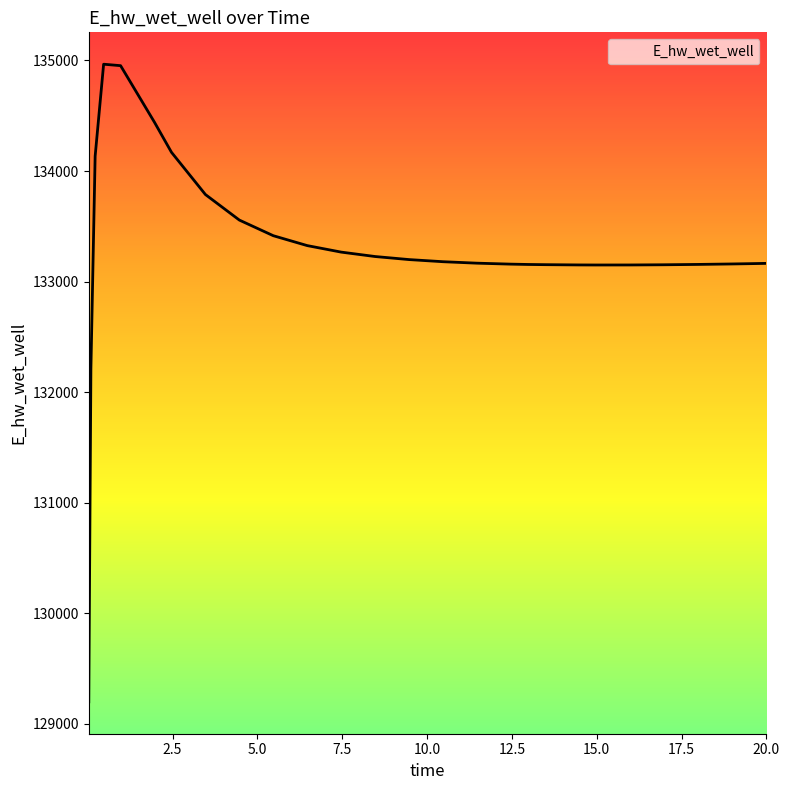

What is the difference between the maximum and minimum values?

5770.2